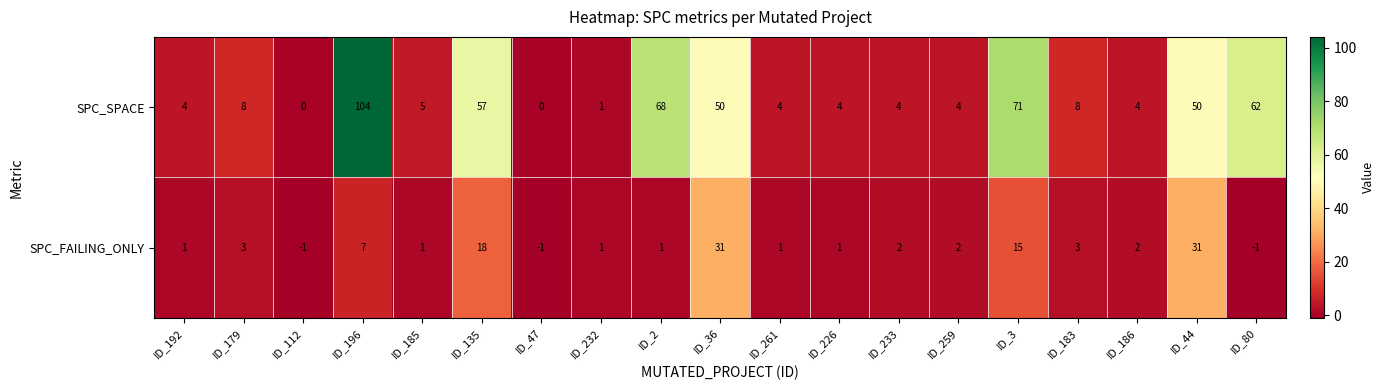

What is the highest value of the SPC_SPACE series?

104